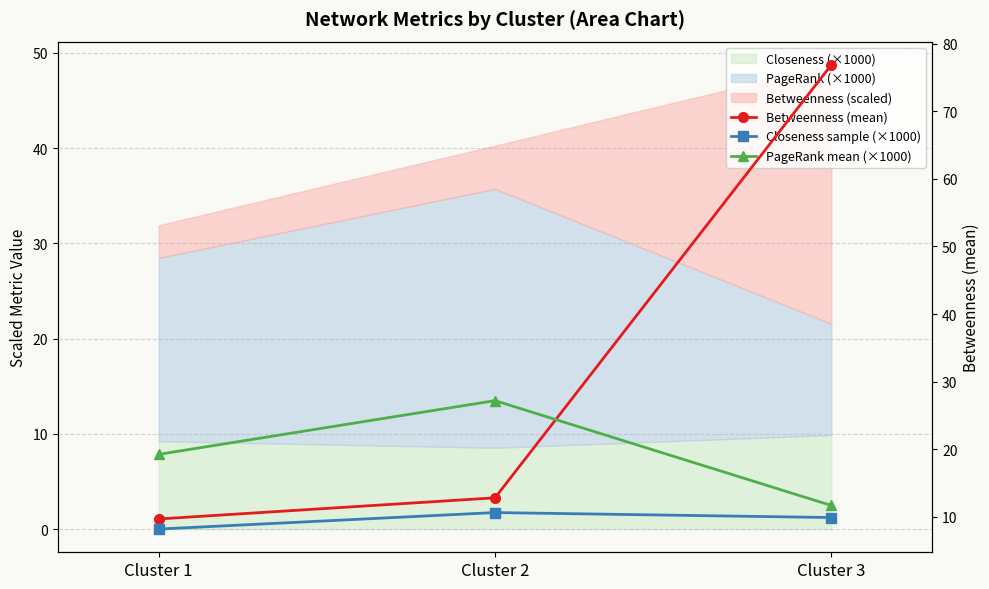

What is the value of the Betweenness (mean) point at the 1st from the left?

9.7